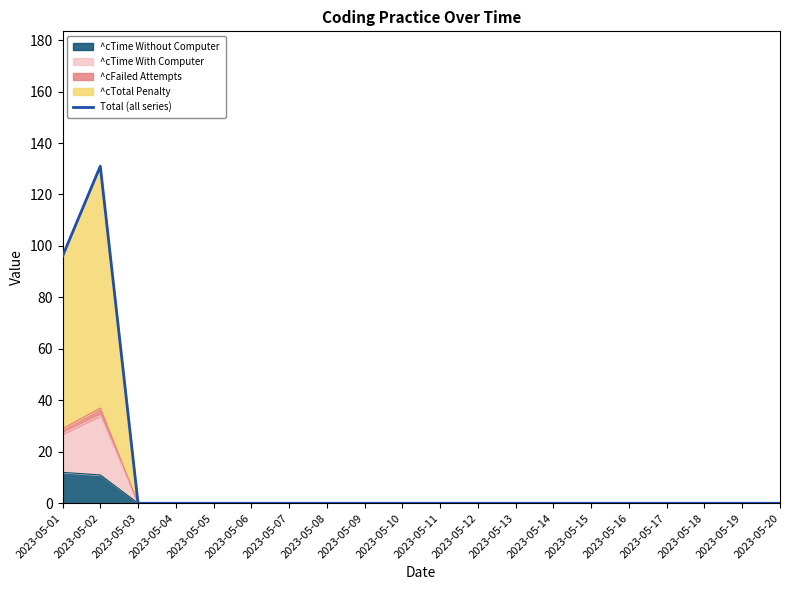

Where is the data nearest to the value 65?

2023-05-01